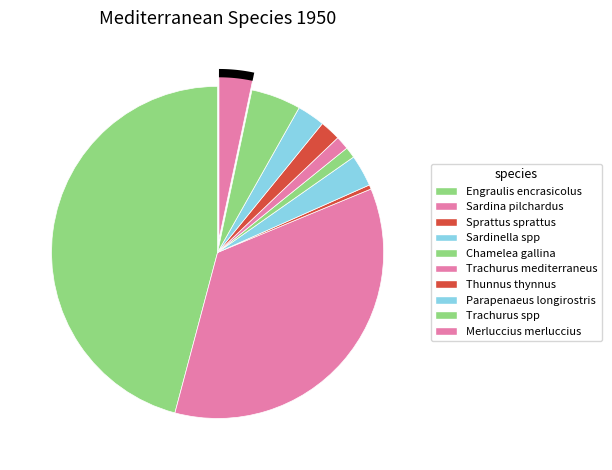

To the nearest percent, what is the average slice percentage?

10%